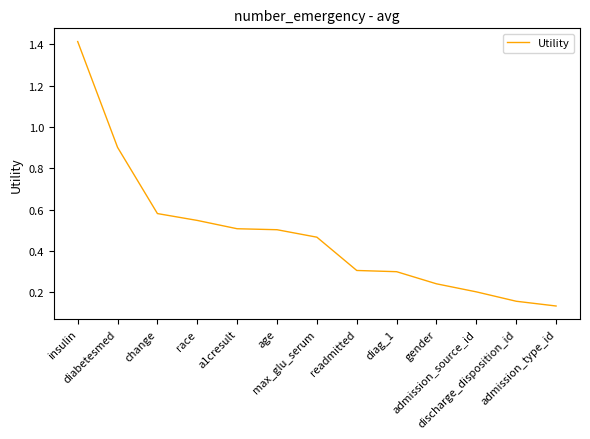

What is the difference between the maximum and minimum values?

1.3